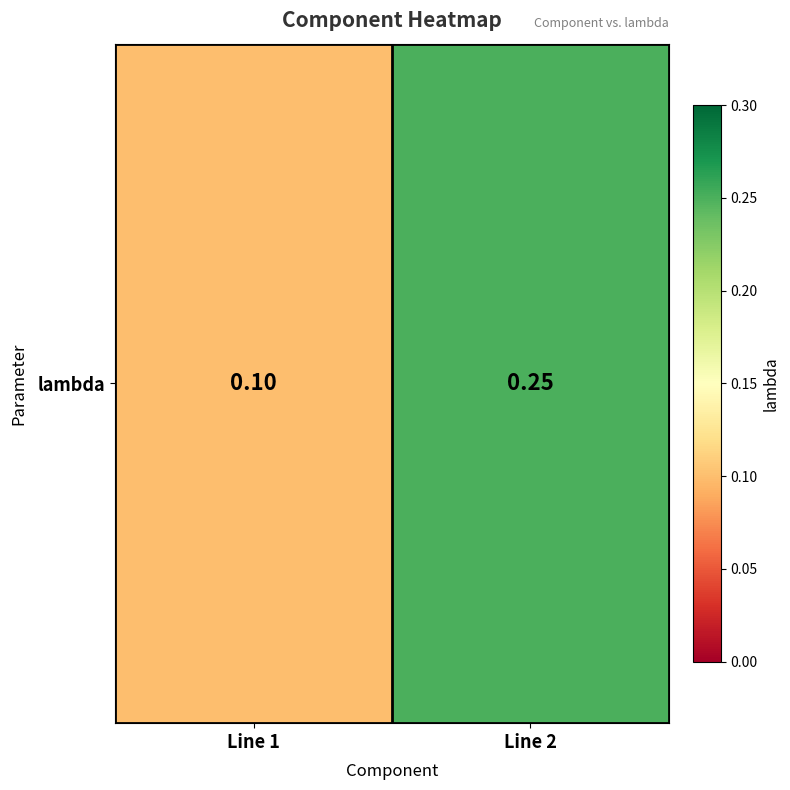

How many values are between 0 and 1?

2